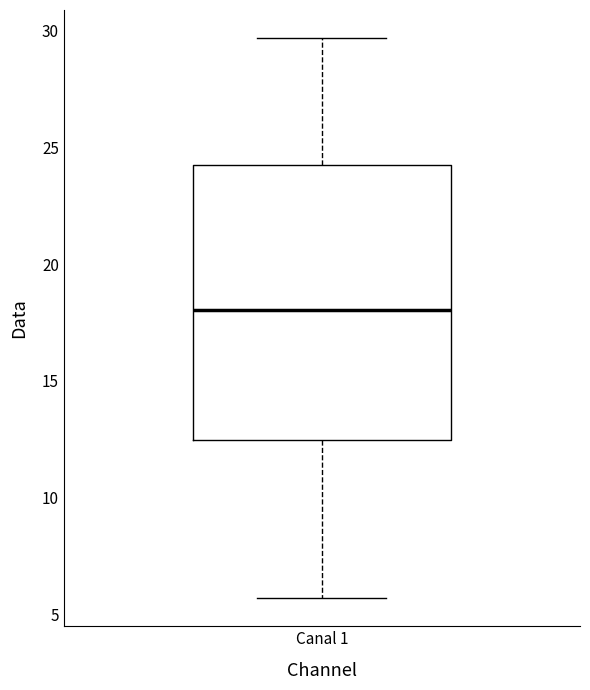

Read this box plot against the y-axis: the position of the median line, the range covered by the box, and the ends of both whiskers. The values are not printed on the chart, so give them approximately, as read against the axis.

median 18.0, box 12.5 to 24.0, whiskers 5.5 to 29.5